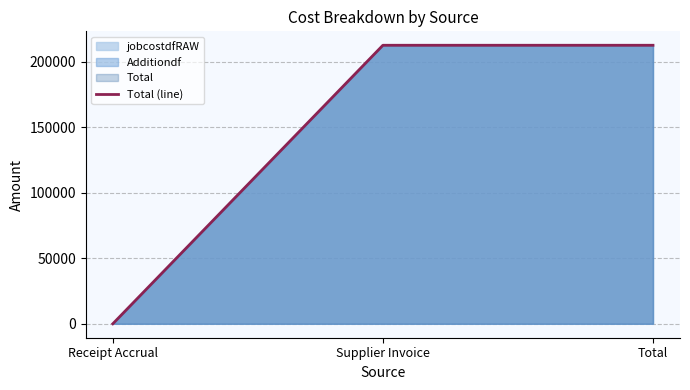

Between Total and Supplier Invoice, which is larger?

Total